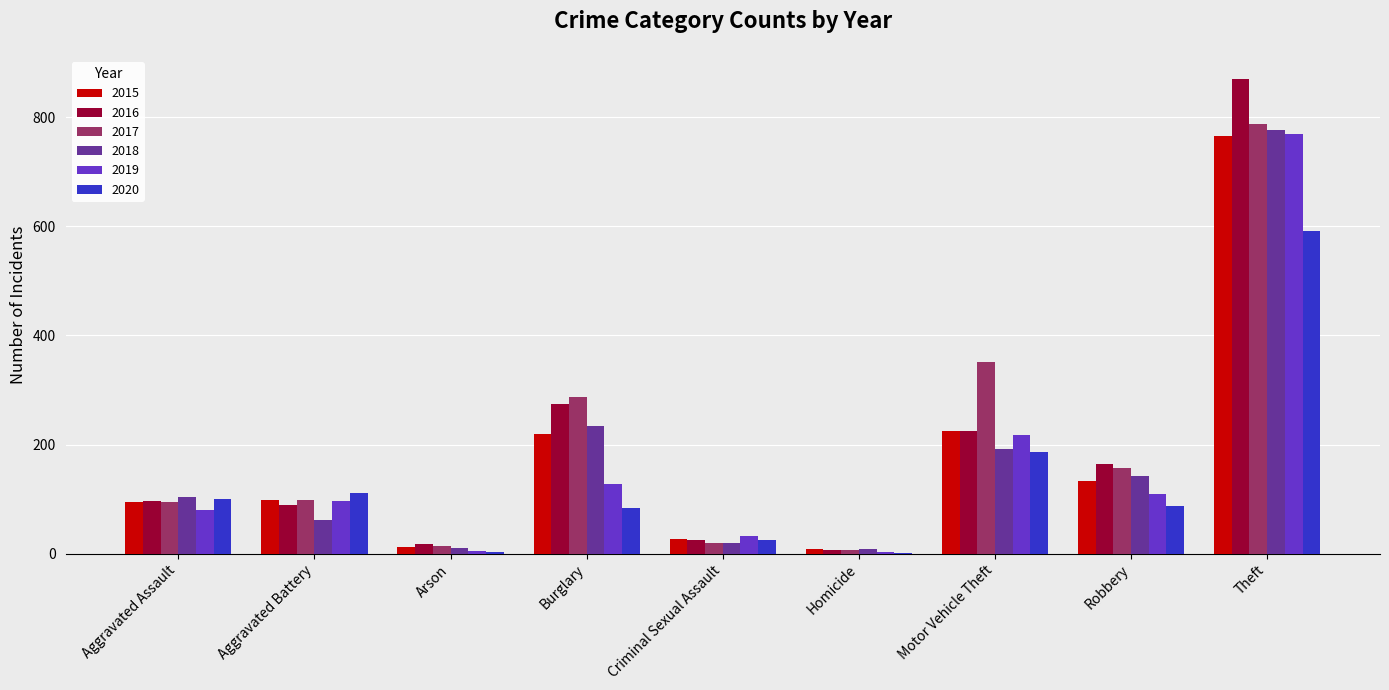

At which label is 2018 closest to 392?

Burglary